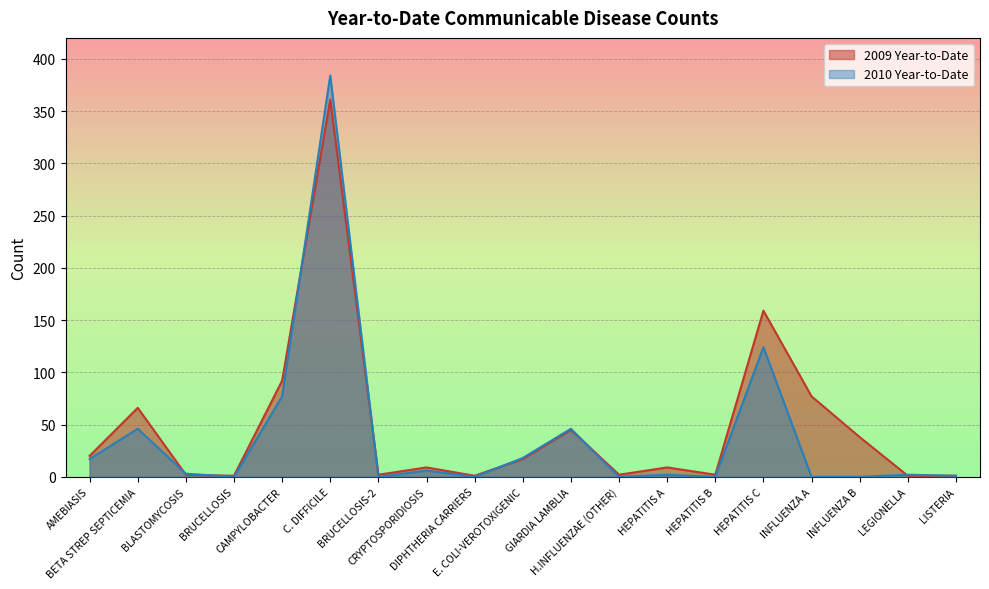

How many intersections are there between 2009 Year-to-Date and 2010 Year-to-Date?

7